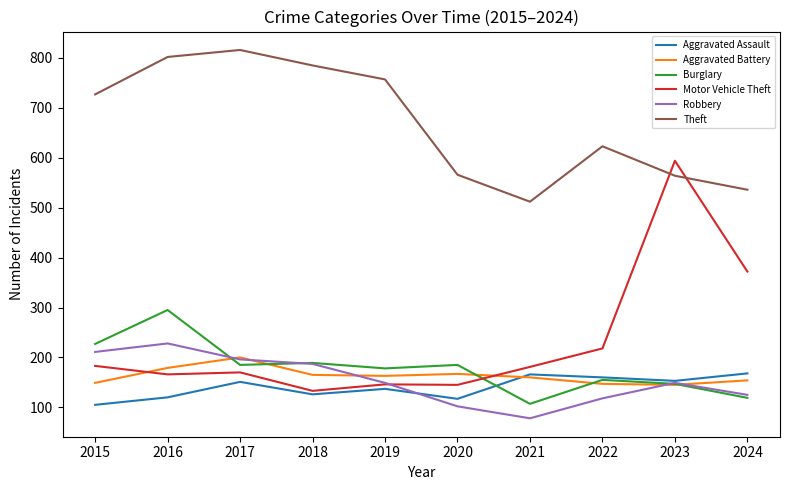

What is the difference between the Burglary values at 2019 and 2015?

49